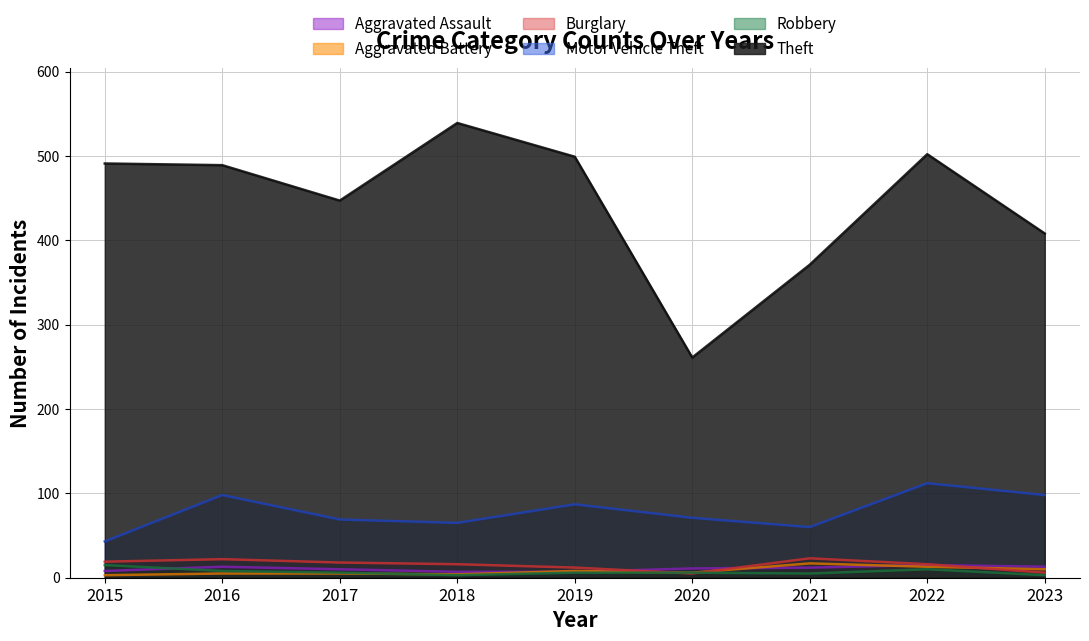

Which has a higher value, 2022 or 2018?

2022